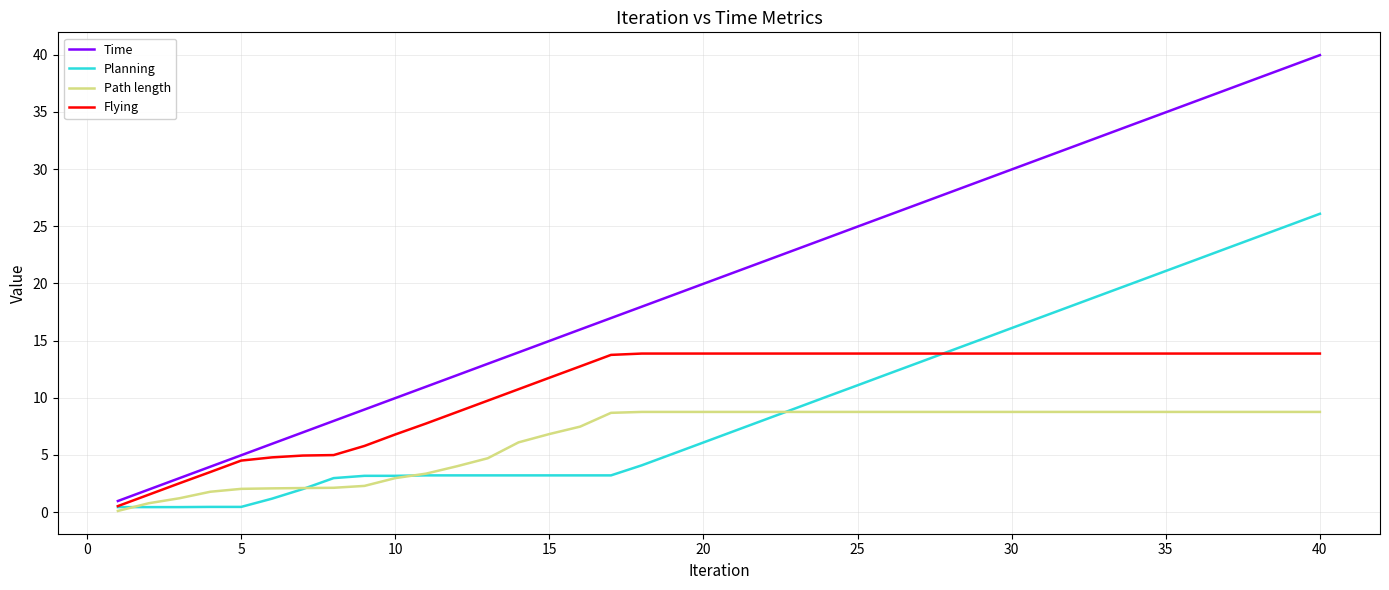

Which series has the widest spread of values?

Time